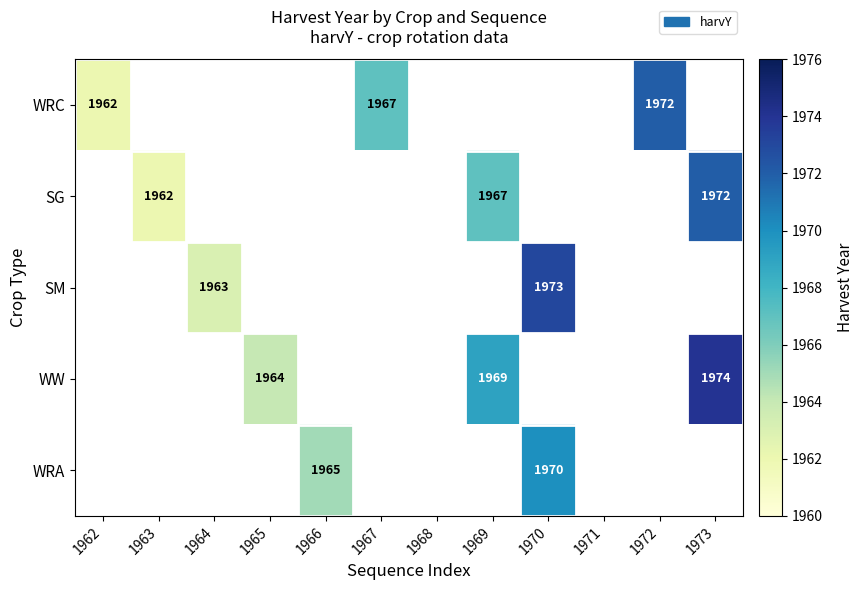

Is the value of WRA at 1966 greater than the value of WRC at 1972?

No